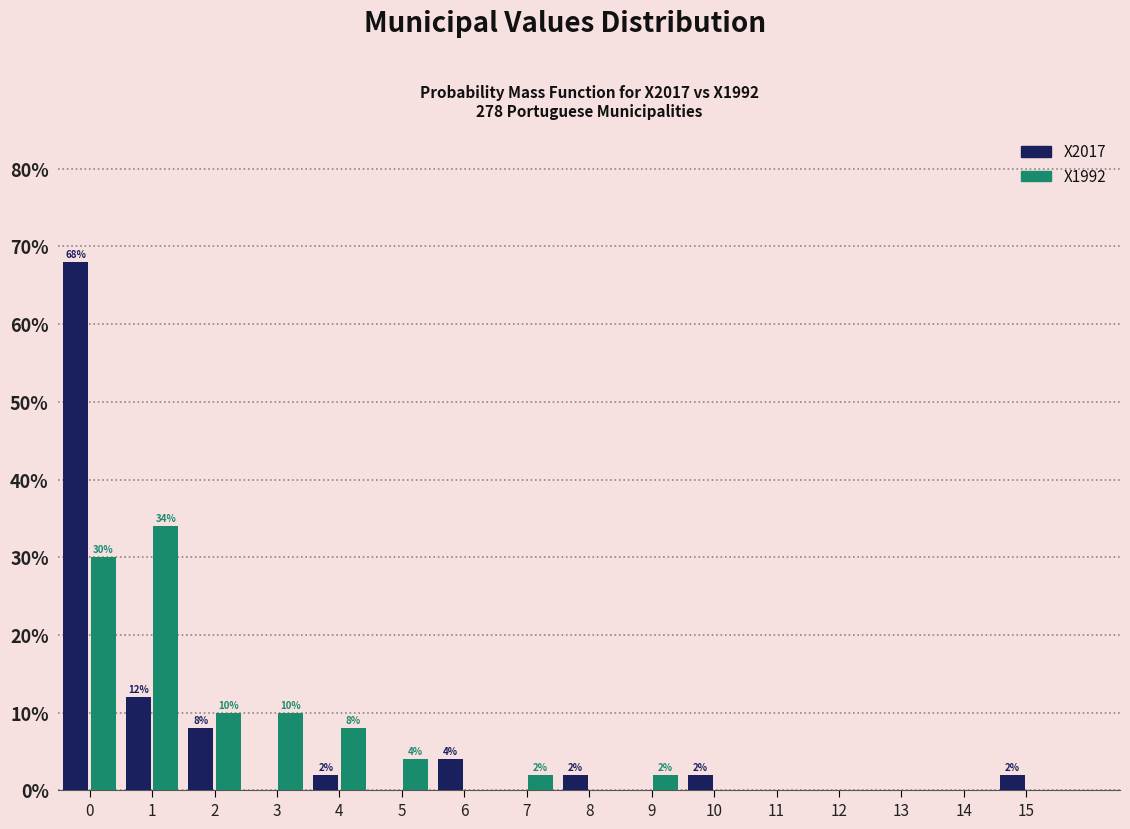

Reading right to left, list all the values displayed in this chart.

X2017: 15=2	14=0	13=0	12=0	11=0	10=2	9=0	8=2	7=0	6=4	5=0	4=2	3=0	2=8	1=12	0=68
X1992: 15=0	14=0	13=0	12=0	11=0	10=0	9=2	8=0	7=2	6=0	5=4	4=8	3=10	2=10	1=34	0=30